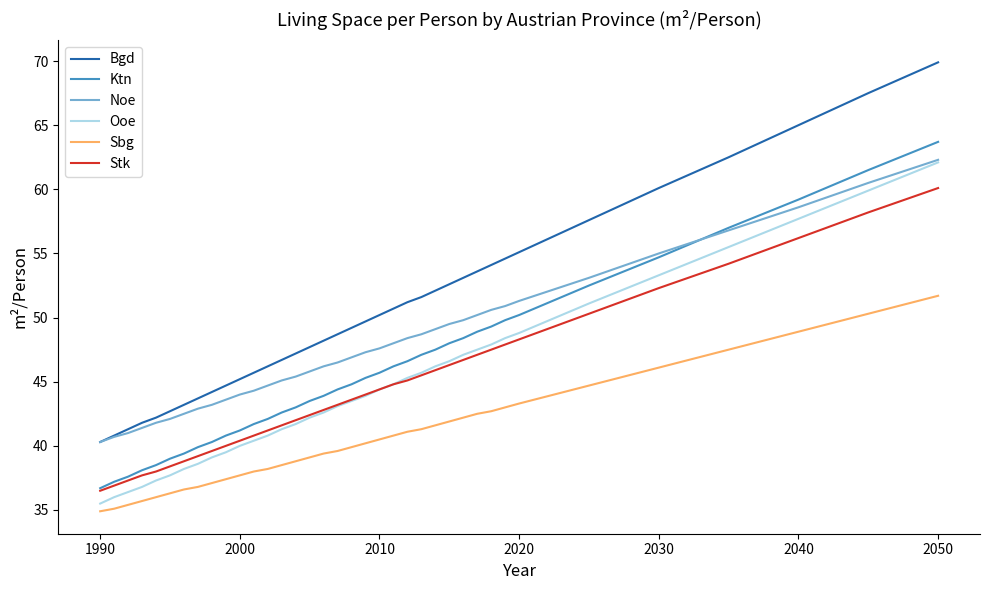

What is the lowest value of the Stk series?

36.5